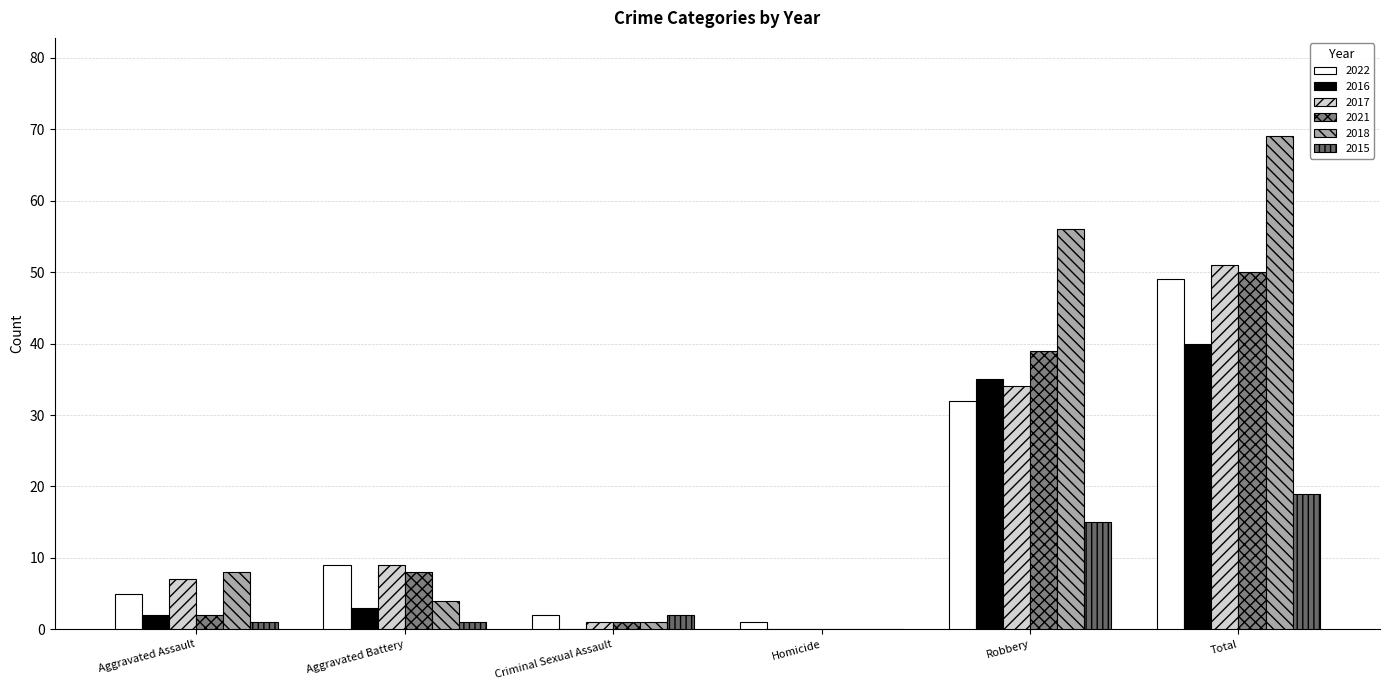

The value of 2017 at Aggravated Battery is 3. True or false?

False